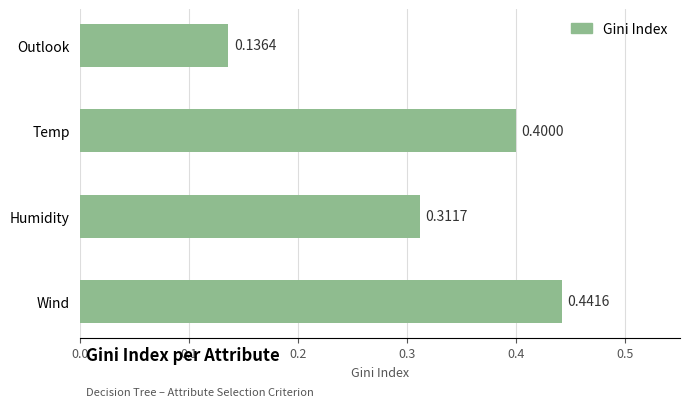

Where is the data nearest to the value 0?

Outlook